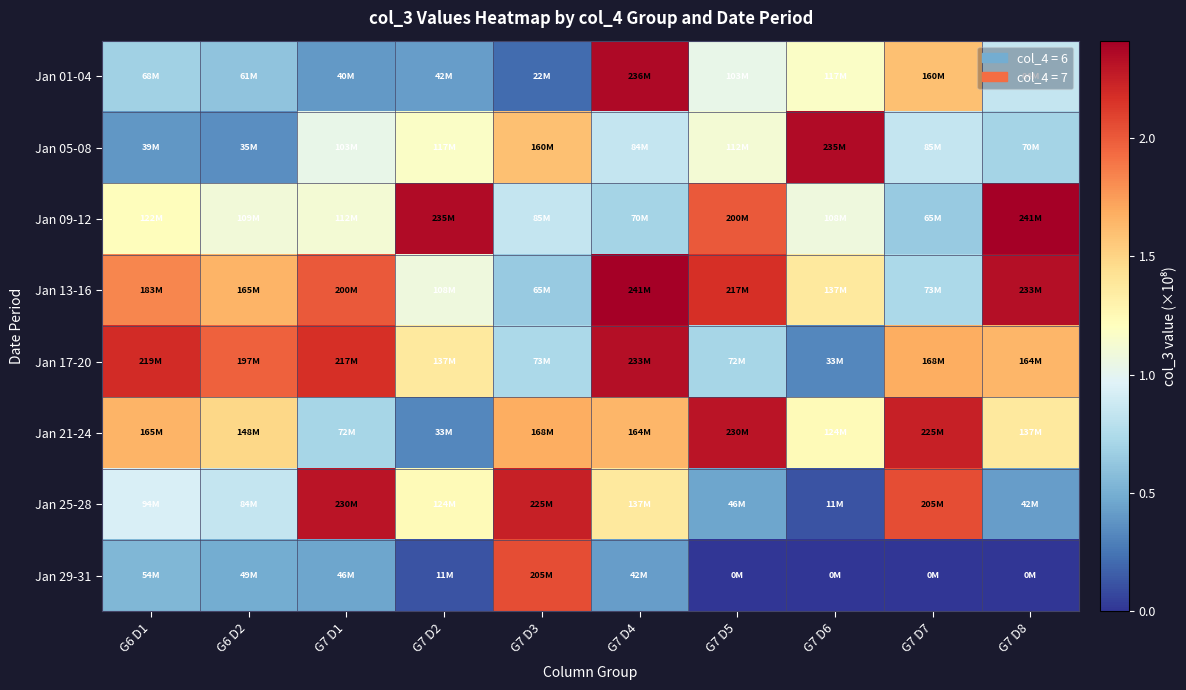

Reading right to left, list all the values displayed in this chart.

Jan 01-04: G7 D8=0.8	G7 D7=1.6	G7 D6=1.2	G7 D5=1.0	G7 D4=2.4	G7 D3=0.2	G7 D2=0.4	G7 D1=0.4	G6 D2=0.6	G6 D1=0.7
Jan 05-08: G7 D8=0.7	G7 D7=0.8	G7 D6=2.4	G7 D5=1.1	G7 D4=0.8	G7 D3=1.6	G7 D2=1.2	G7 D1=1.0	G6 D2=0.4	G6 D1=0.4
Jan 09-12: G7 D8=2.4	G7 D7=0.6	G7 D6=1.1	G7 D5=2.0	G7 D4=0.7	G7 D3=0.8	G7 D2=2.4	G7 D1=1.1	G6 D2=1.1	G6 D1=1.2
Jan 13-16: G7 D8=2.3	G7 D7=0.7	G7 D6=1.4	G7 D5=2.2	G7 D4=2.4	G7 D3=0.6	G7 D2=1.1	G7 D1=2.0	G6 D2=1.6	G6 D1=1.8
Jan 17-20: G7 D8=1.6	G7 D7=1.7	G7 D6=0.3	G7 D5=0.7	G7 D4=2.3	G7 D3=0.7	G7 D2=1.4	G7 D1=2.2	G6 D2=2.0	G6 D1=2.2
Jan 21-24: G7 D8=1.4	G7 D7=2.2	G7 D6=1.2	G7 D5=2.3	G7 D4=1.6	G7 D3=1.7	G7 D2=0.3	G7 D1=0.7	G6 D2=1.5	G6 D1=1.6
Jan 25-28: G7 D8=0.4	G7 D7=2.0	G7 D6=0.1	G7 D5=0.5	G7 D4=1.4	G7 D3=2.2	G7 D2=1.2	G7 D1=2.3	G6 D2=0.8	G6 D1=0.9
Jan 29-31: G7 D8=0.0	G7 D7=0.0	G7 D6=0.0	G7 D5=0.0	G7 D4=0.4	G7 D3=2.0	G7 D2=0.1	G7 D1=0.5	G6 D2=0.5	G6 D1=0.5